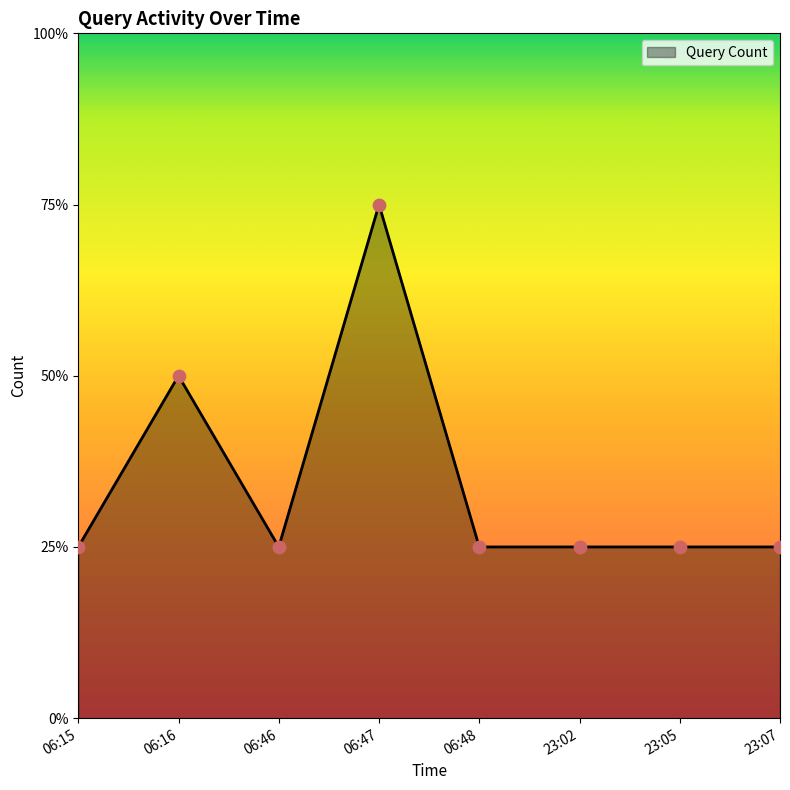

Which has a higher value, 06:16 or 06:47?

06:47